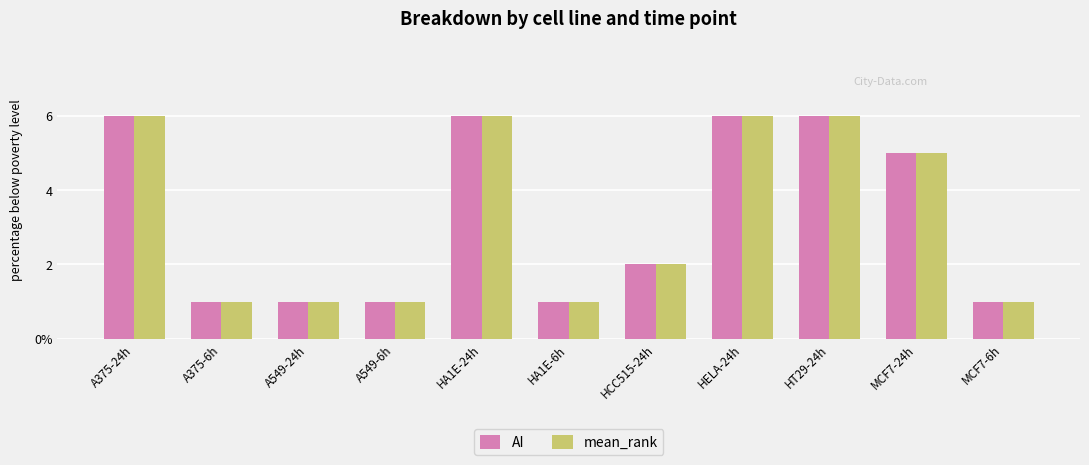

What are all the series names shown in the legend?

AI, mean_rank